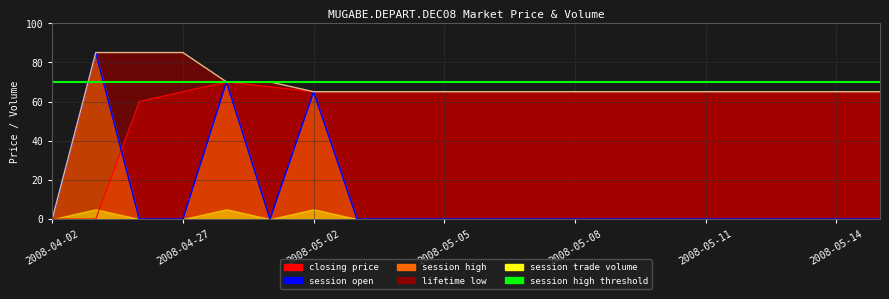

How many values in the lifetime low series exceed 65?

5